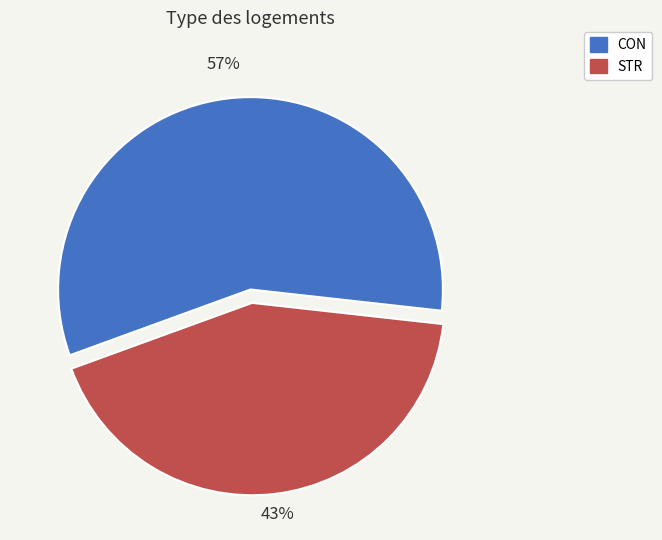

Does any single category account for the majority?

Yes